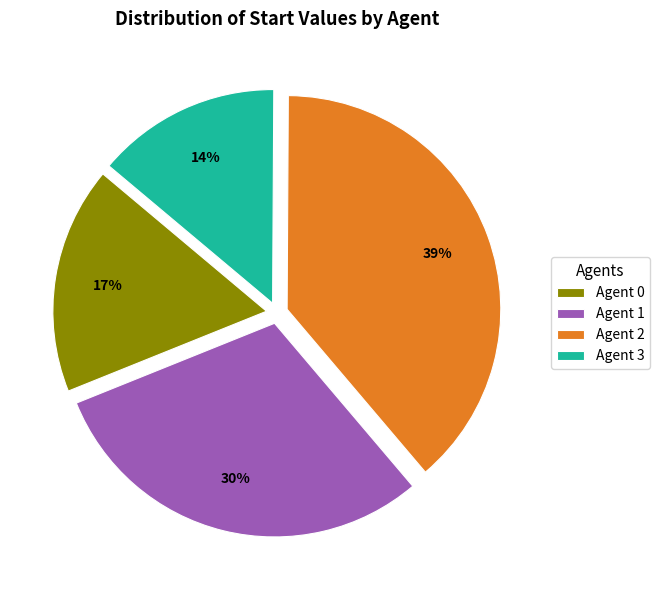

To the nearest percent, what is the difference between the Agent 2 and Agent 1 slice percentages?

9%